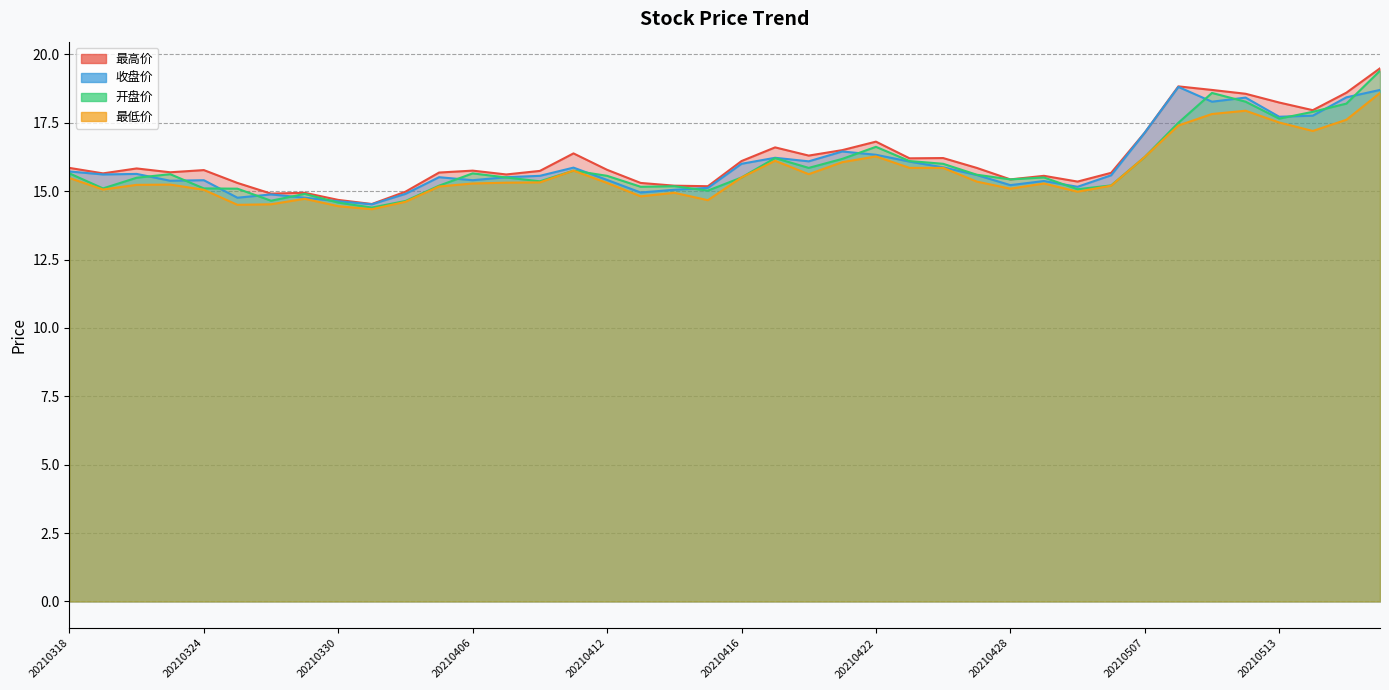

Which has a higher value, 20210512 or 20210322?

20210512